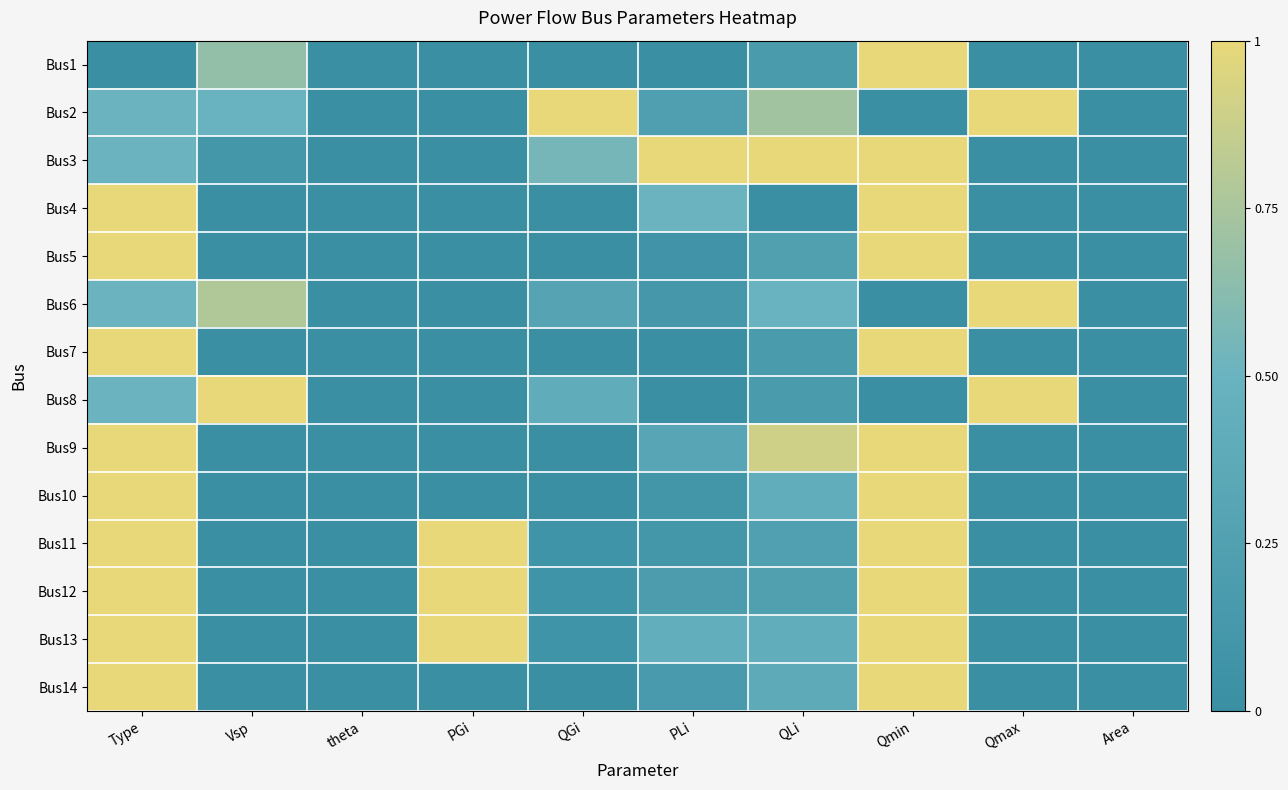

Which series has the largest range (max minus min)?

Bus1